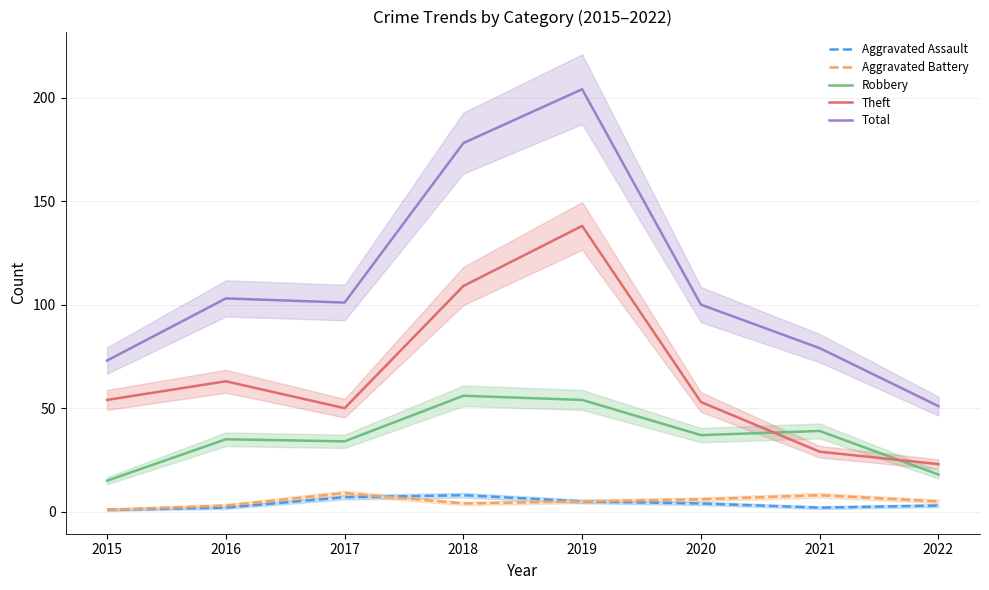

What is the highest value of the Aggravated Assault series?

8